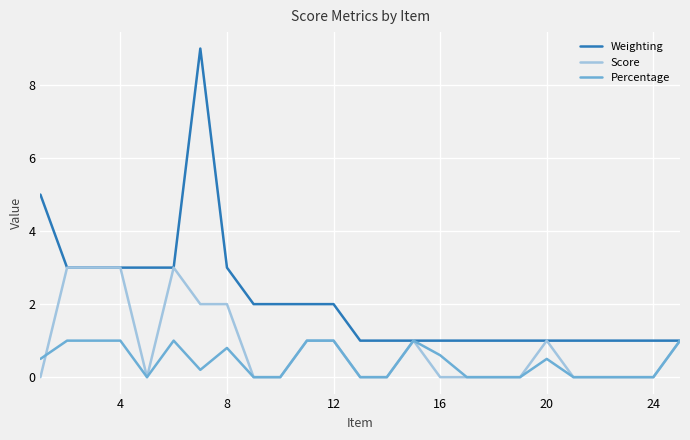

Rank the series by their average value, from highest to lowest.

Weighting, Score, Percentage